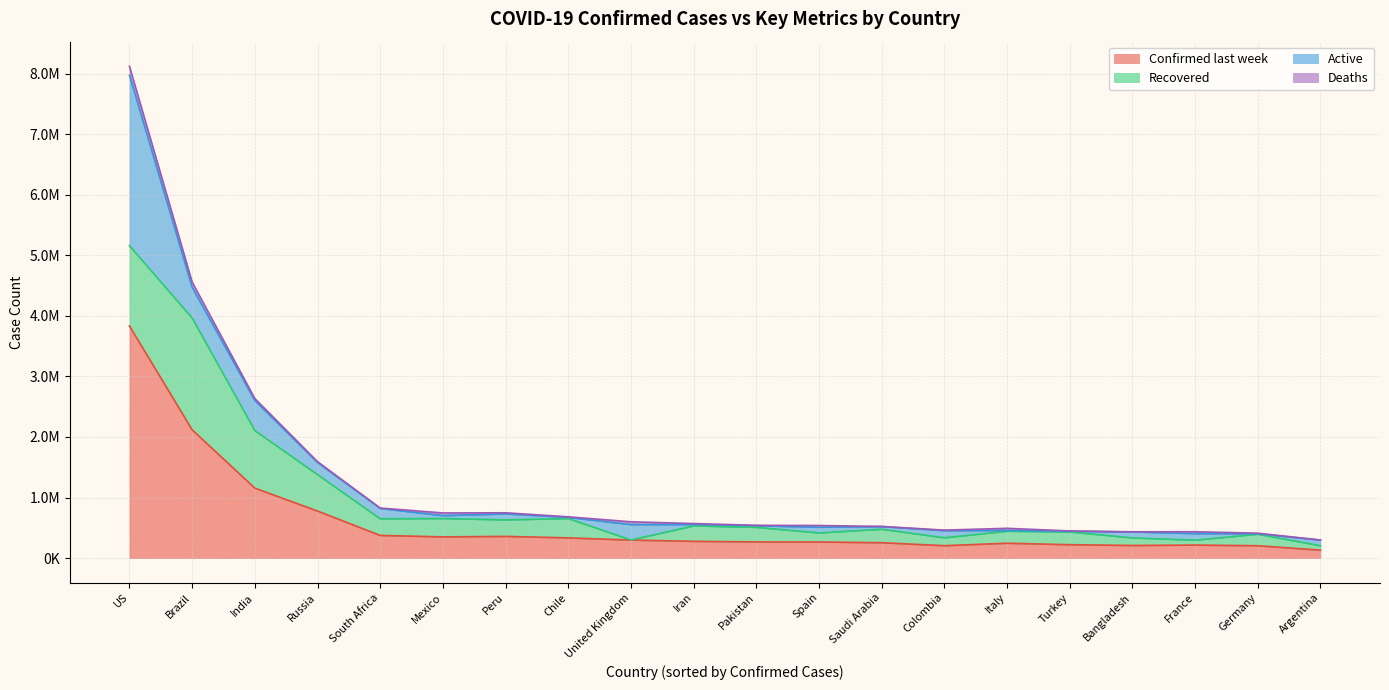

What are all the series names shown in the legend?

Confirmed last week, Recovered, Active, Deaths